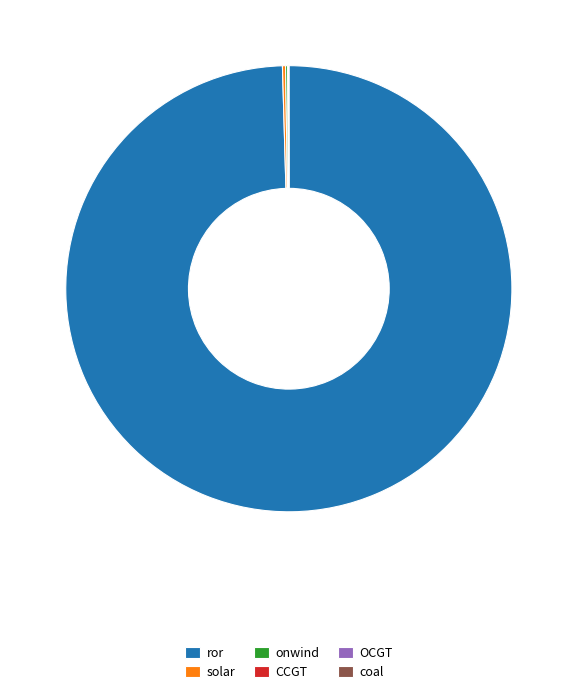

Does any single category account for the majority?

Yes